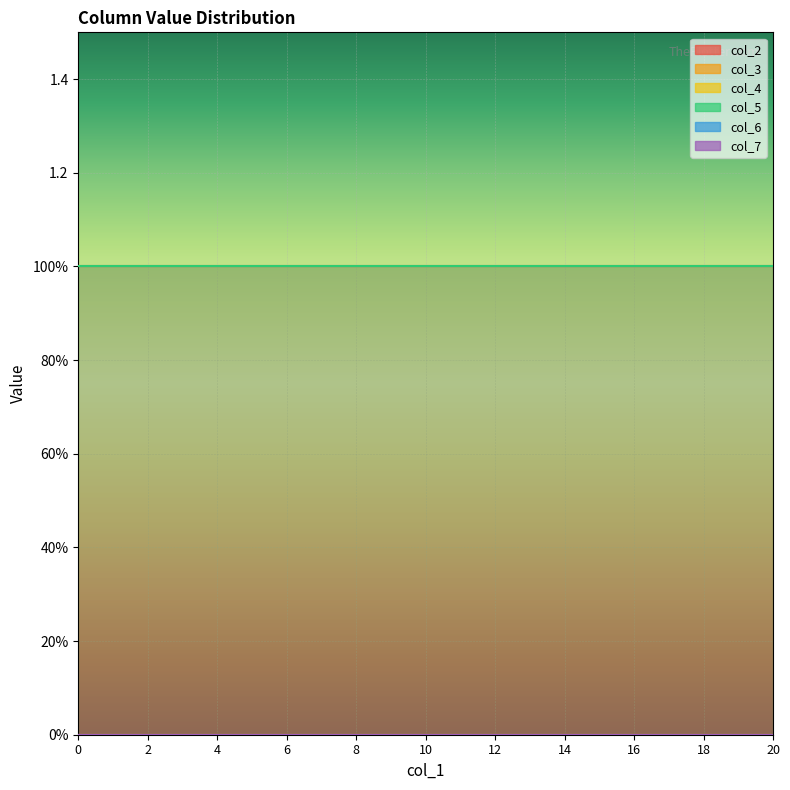

Reading left to right, extract all data points from this chart.

col_2: 0=1	1=1	2=1	3=1	4=1	5=1	6=1	7=1	8=1	9=1	10=1	11=1	12=1	13=1	14=1	15=1	16=1	17=1	18=1	19=1	20=1
col_3: 0=0	1=0	2=0	3=0	4=0	5=0	6=0	7=0	8=0	9=0	10=0	11=0	12=0	13=0	14=0	15=0	16=0	17=0	18=0	19=0	20=0
col_4: 0=0	1=0	2=0	3=0	4=0	5=0	6=0	7=0	8=0	9=0	10=0	11=0	12=0	13=0	14=0	15=0	16=0	17=0	18=0	19=0	20=0
col_5: 0=1	1=1	2=1	3=1	4=1	5=1	6=1	7=1	8=1	9=1	10=1	11=1	12=1	13=1	14=1	15=1	16=1	17=1	18=1	19=1	20=1
col_6: 0=0	1=0	2=0	3=0	4=0	5=0	6=0	7=0	8=0	9=0	10=0	11=0	12=0	13=0	14=0	15=0	16=0	17=0	18=0	19=0	20=0
col_7: 0=0	1=0	2=0	3=0	4=0	5=0	6=0	7=0	8=0	9=0	10=0	11=0	12=0	13=0	14=0	15=0	16=0	17=0	18=0	19=0	20=0